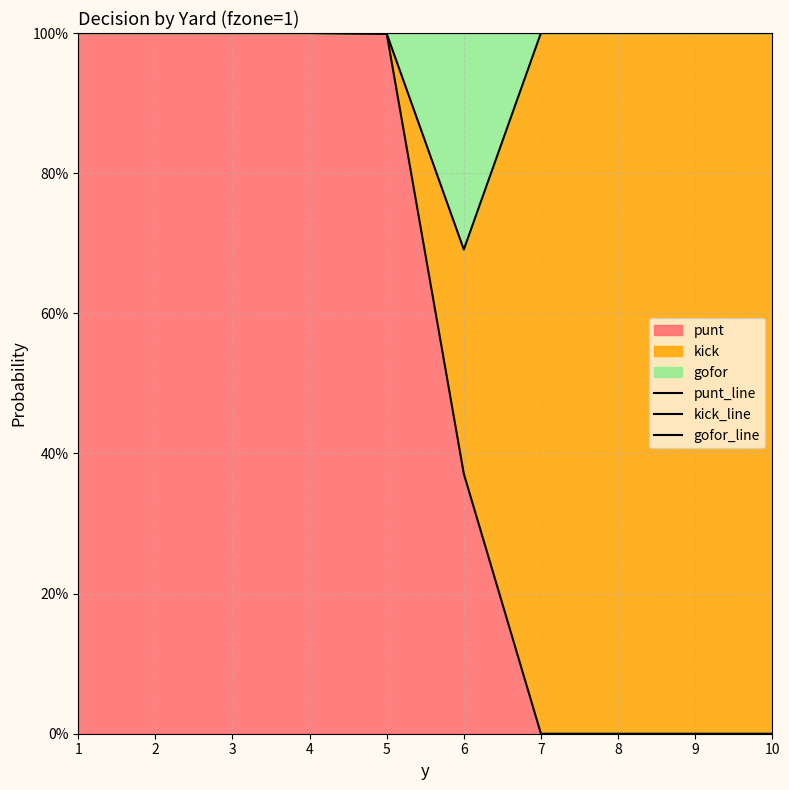

What is the average value of the punt_line series?

0.5